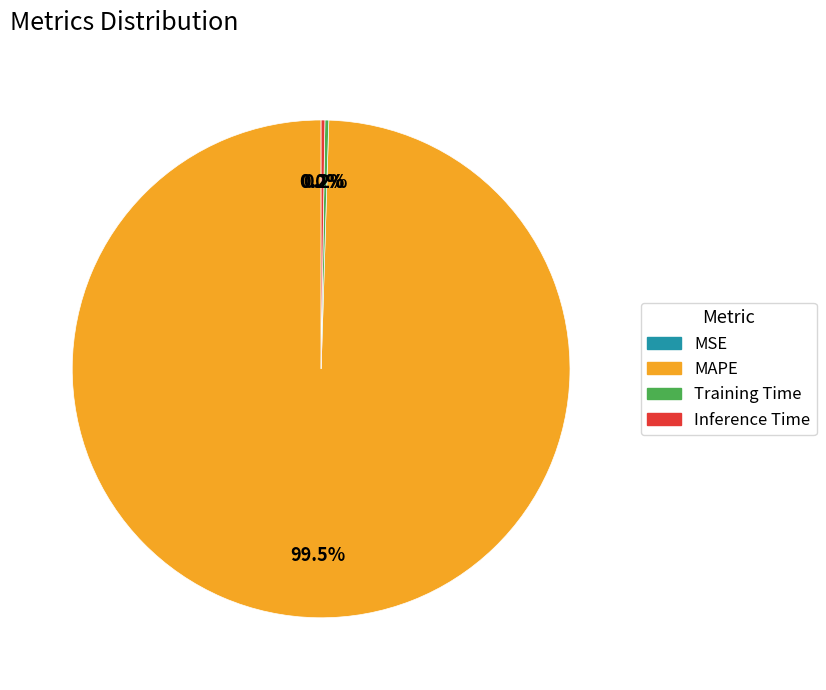

Which category has the biggest portion of the pie?

MAPE